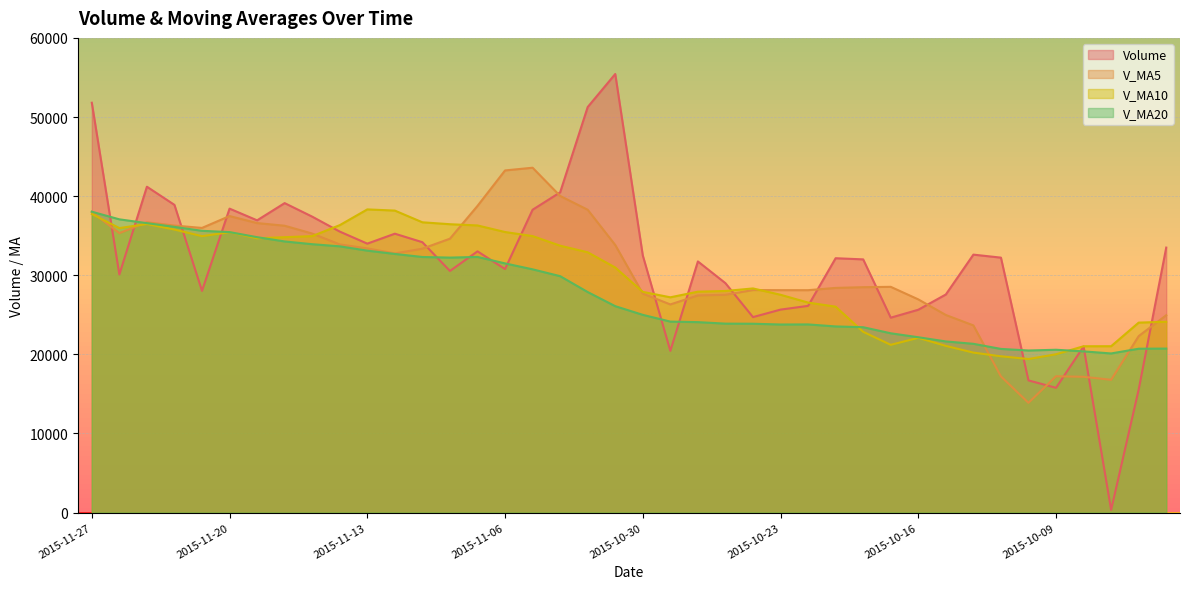

What is the sum of the v_ma10 values at 2015-11-04 and 2015-11-26?

69691.6